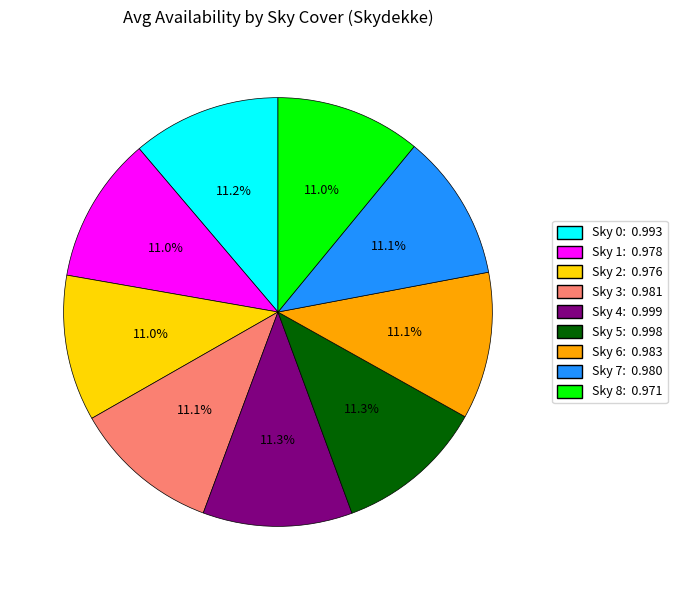

Do Sky 5: 0.998 and Sky 3: 0.981 together represent more than half of the pie?

No